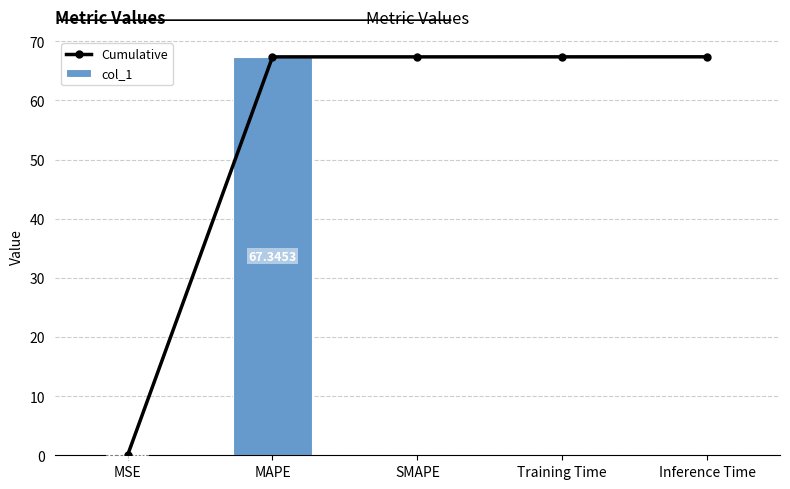

Which series has the largest total across all categories?

Cumulative